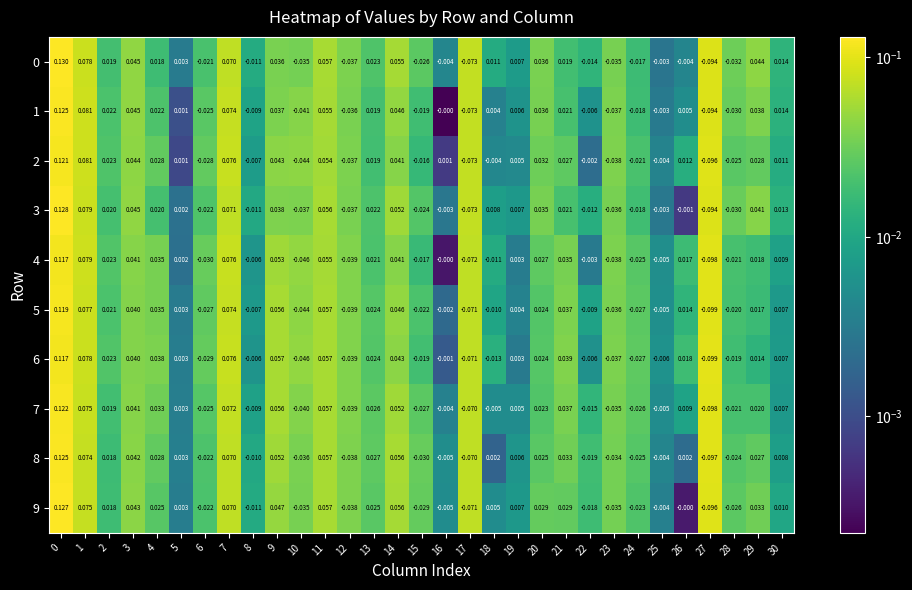

Is the value of 6 at 13 greater than the value of 2 at 22?

Yes